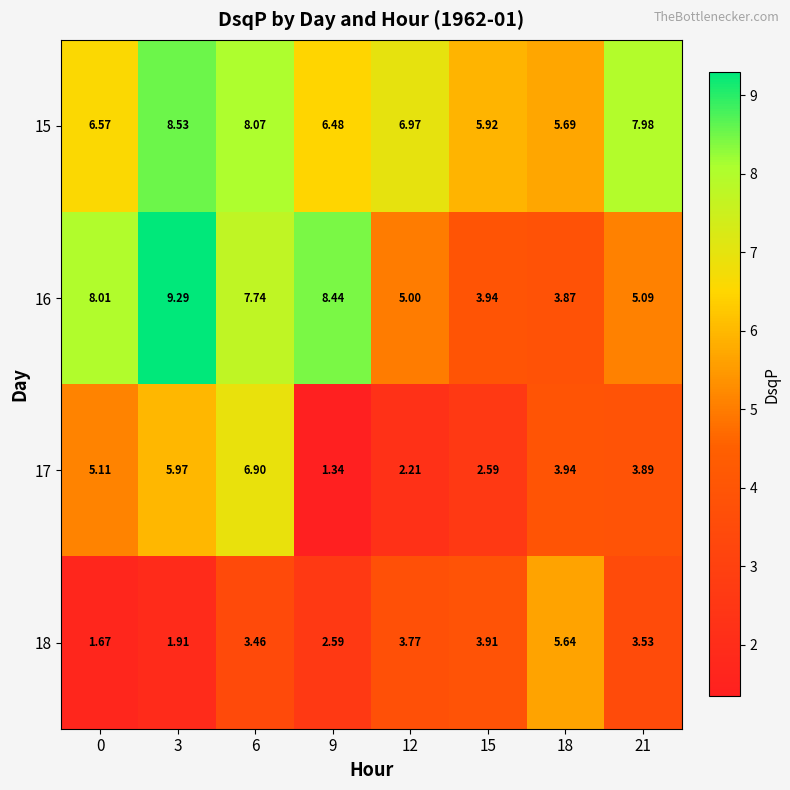

Rank the series at 15 from lowest to highest value.

17, 18, 16, 15